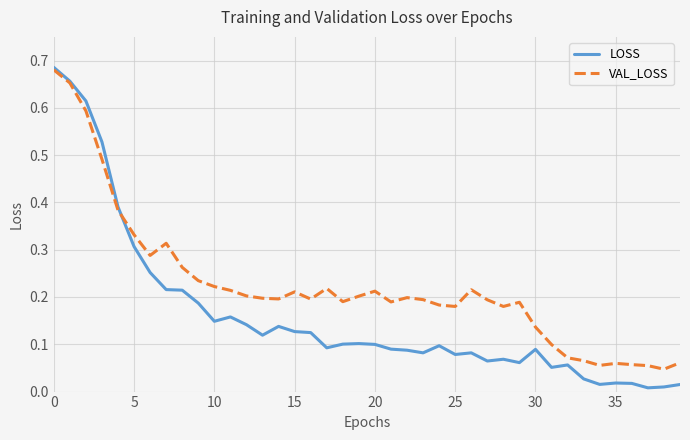

Rank the series by their average value, from lowest to highest.

LOSS, VAL_LOSS